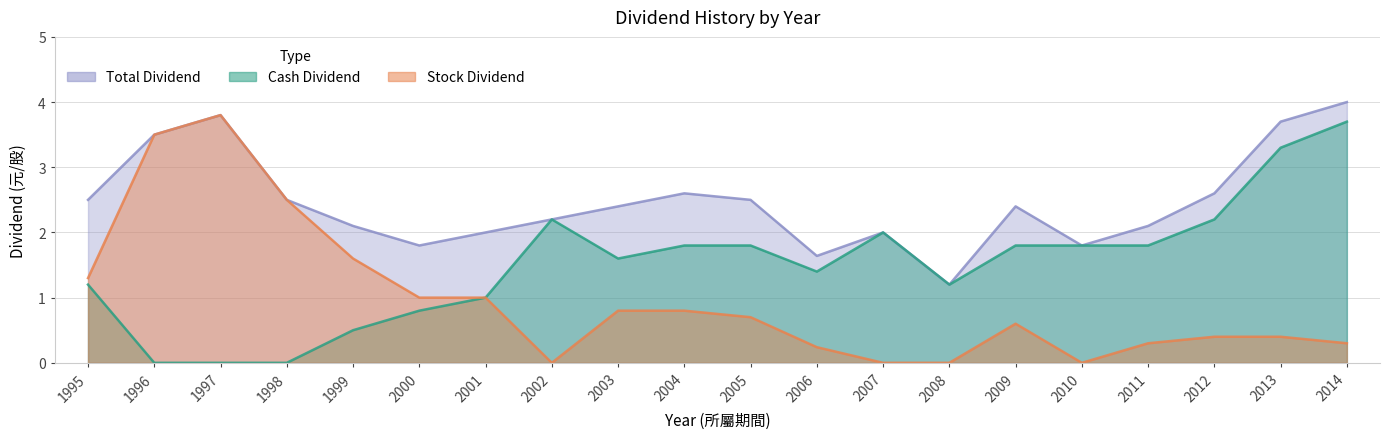

The value of Cash Dividend at 2009 is 2.9. True or false?

False